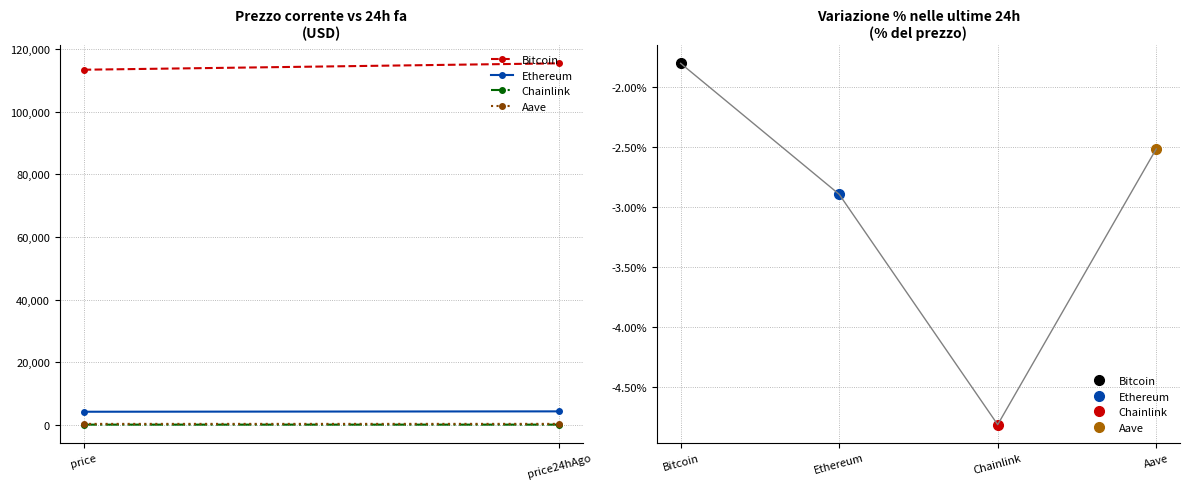

Reading left to right, list all the values displayed in this chart.

Bitcoin: 113425.0	115471.0
Ethereum: 4138.2	4257.9
Chainlink: 19.1	20.1
Aave: 255.6	262.0